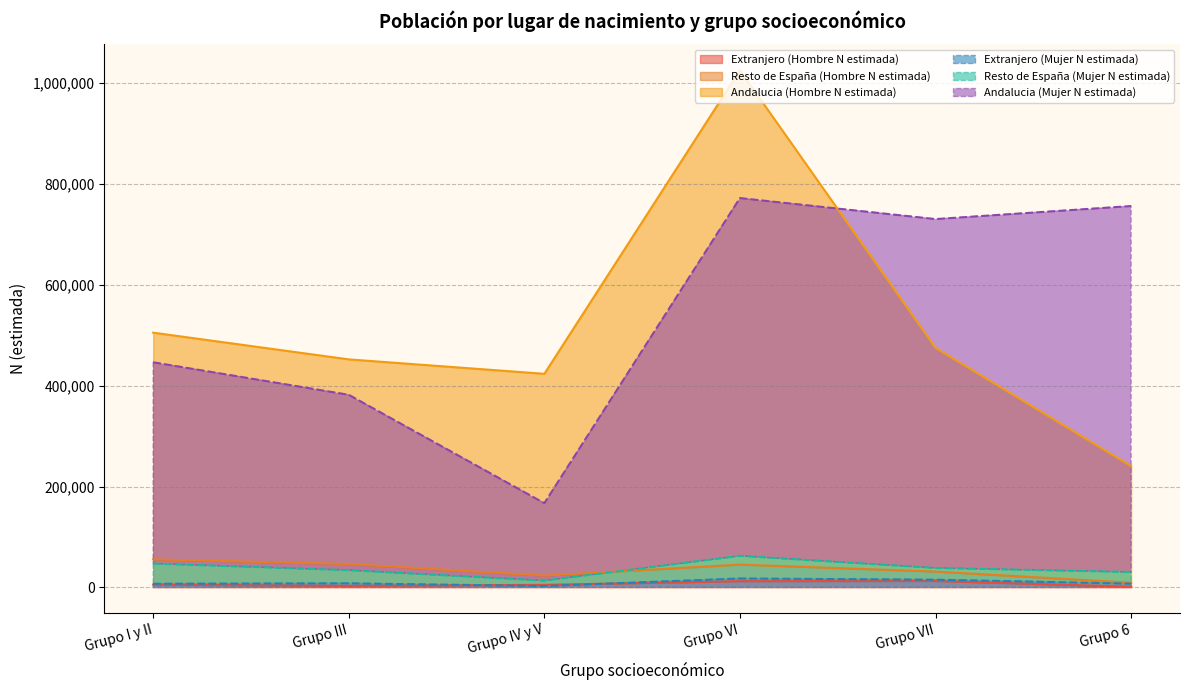

At which category does the chart reach its peak across all series?

Grupo VI